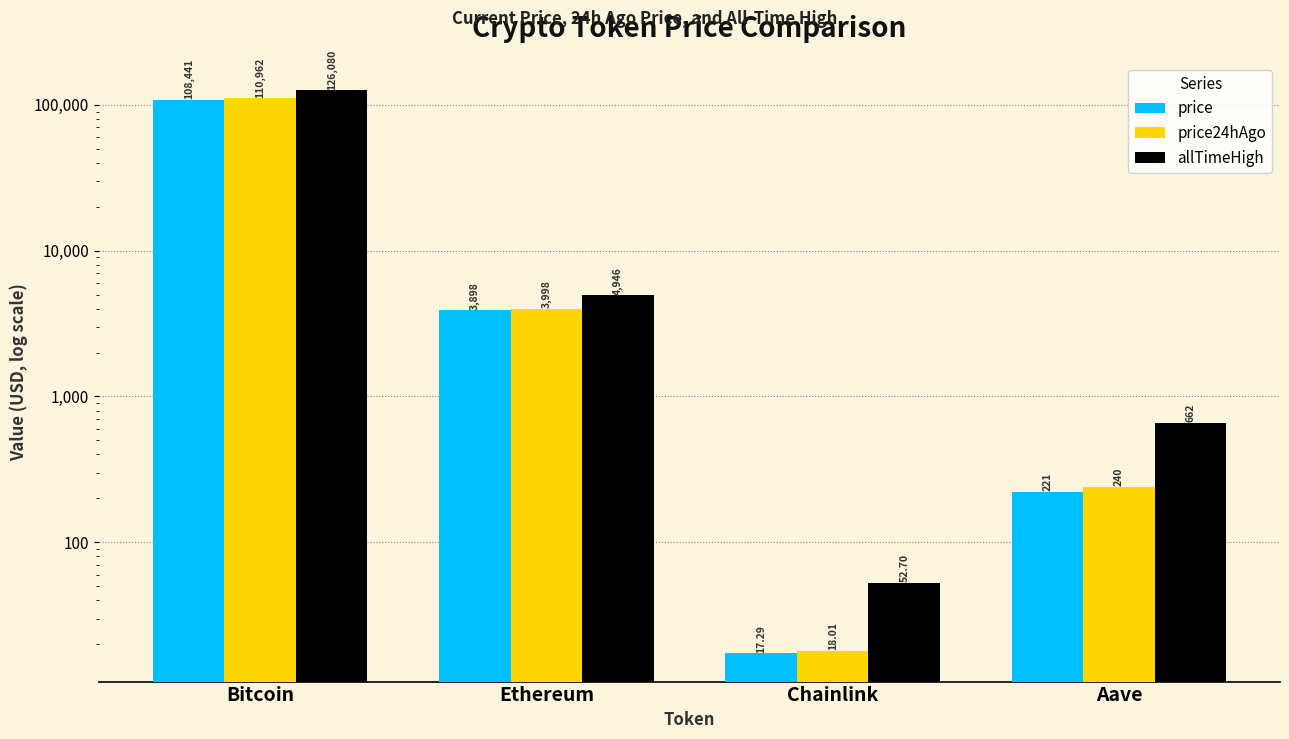

Reading right to left, extract all data points from this chart.

price: Aave=220.9	Chainlink=17.3	Ethereum=3898.0	Bitcoin=108441.0
price24hAgo: Aave=240.1	Chainlink=18.0	Ethereum=3998.2	Bitcoin=110962.0
allTimeHigh: Aave=661.7	Chainlink=52.7	Ethereum=4946.1	Bitcoin=126080.0